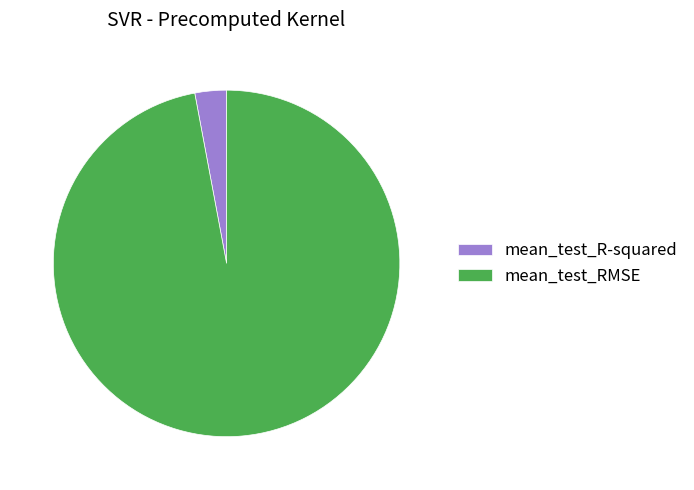

How many segments does this pie chart have?

2